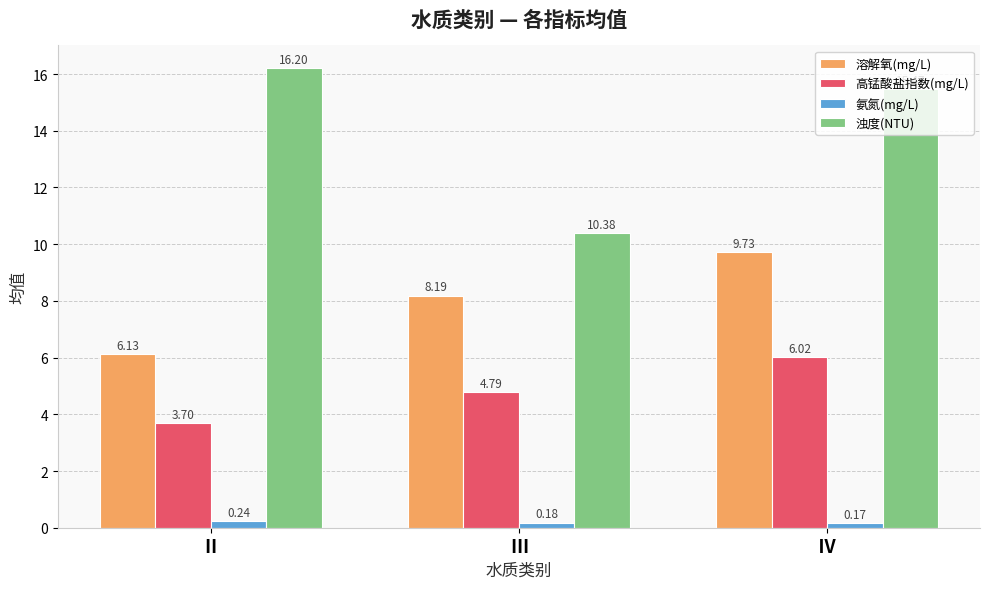

Rank the categories by 氨氮(mg/L) value from highest to lowest.

Ⅱ, Ⅲ, Ⅳ